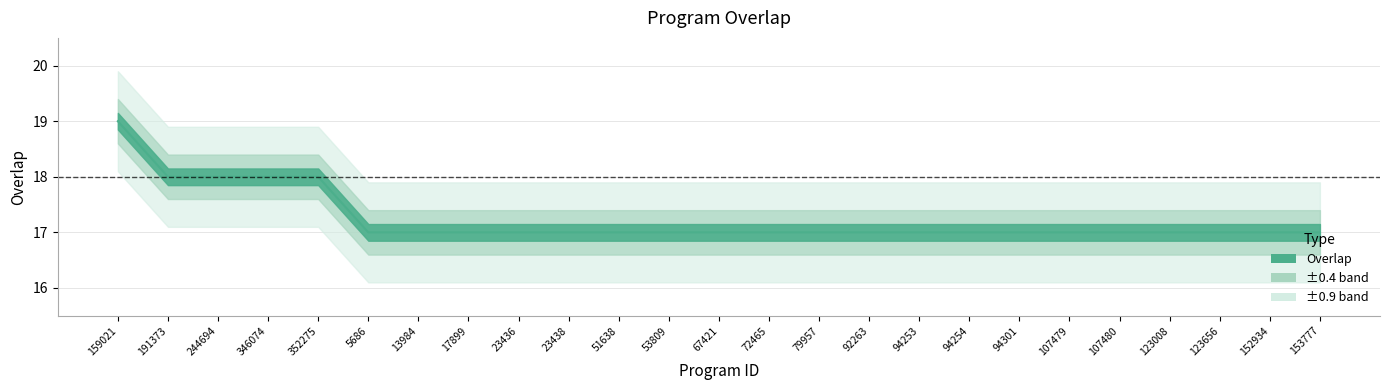

What is the difference between the values at 352275 and 94254?

1